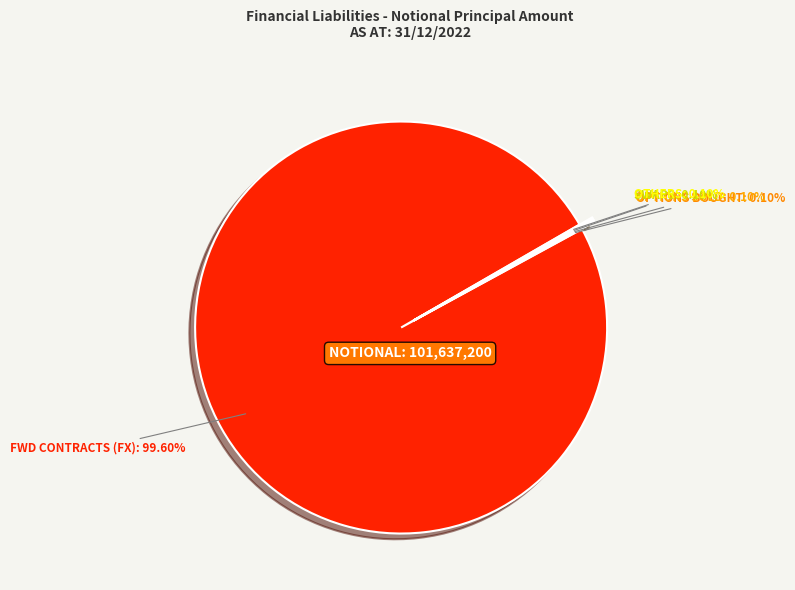

Which category has the biggest portion of the pie?

FWD CONTRACTS (FX)